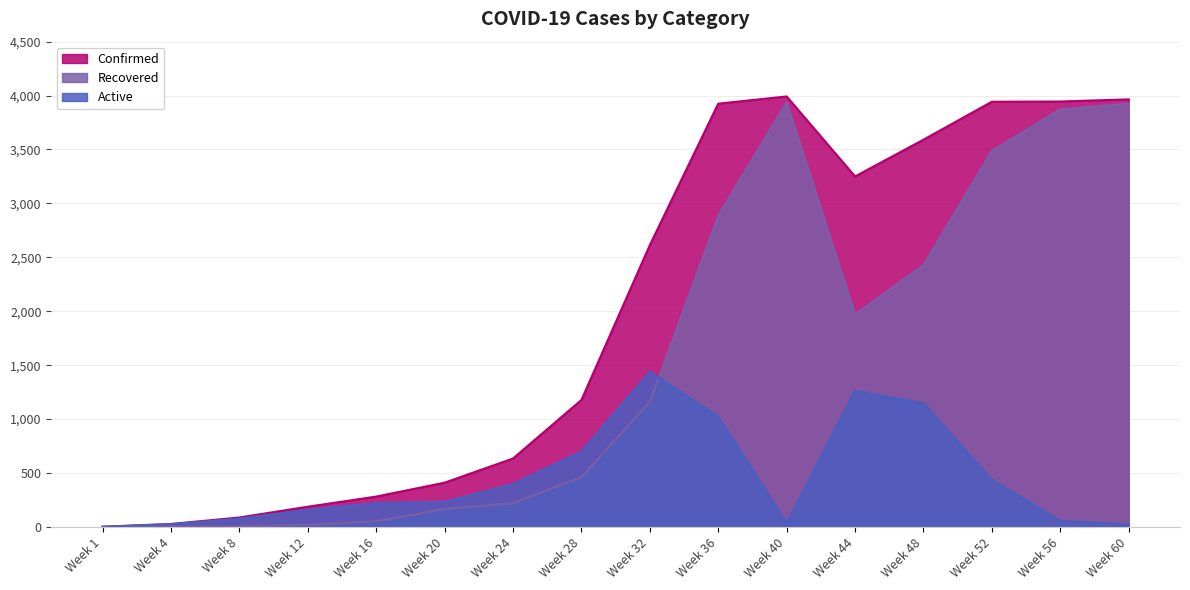

What is the value of the Active point at the 16th from the left?

23